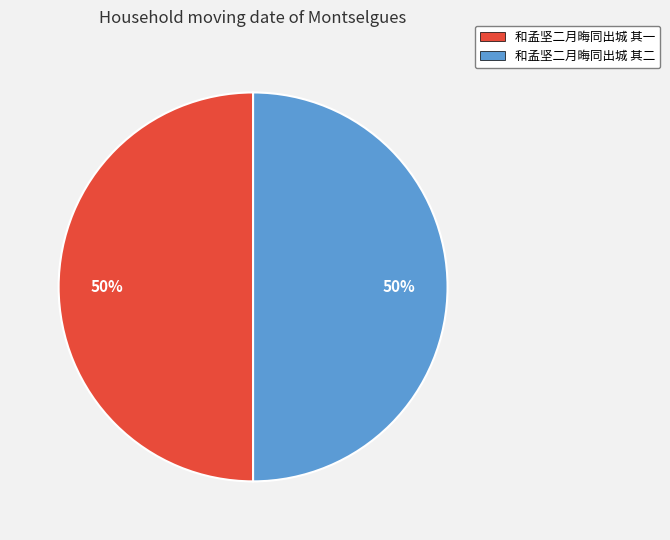

Count the number of slices in the pie.

2